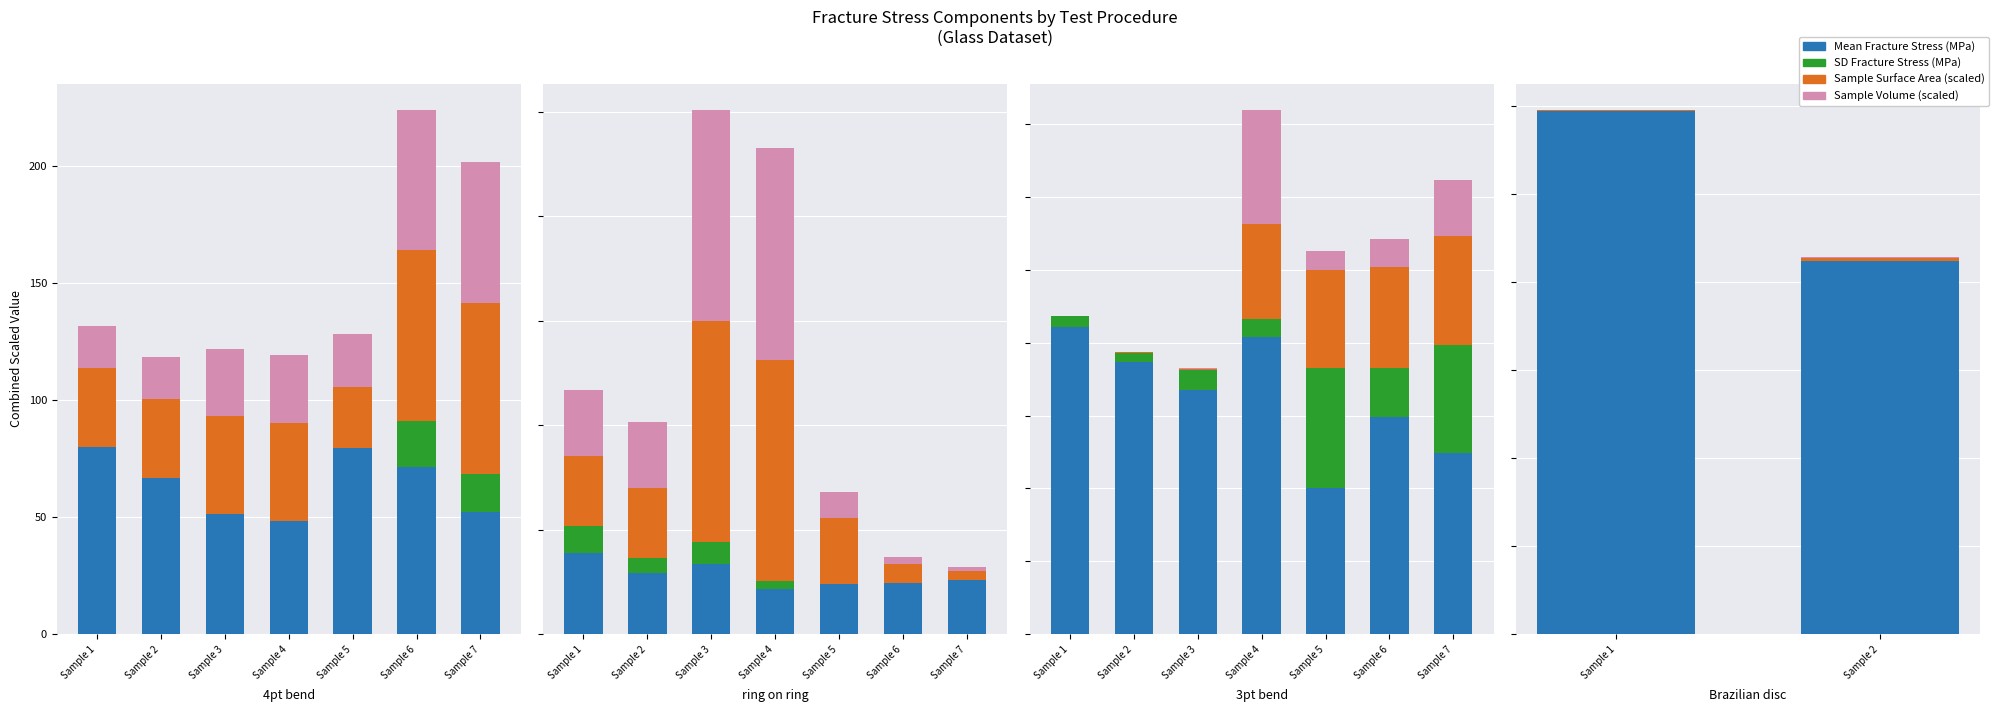

Read the Mean Fracture Stress (MPa) value at Sample 1.

118.8